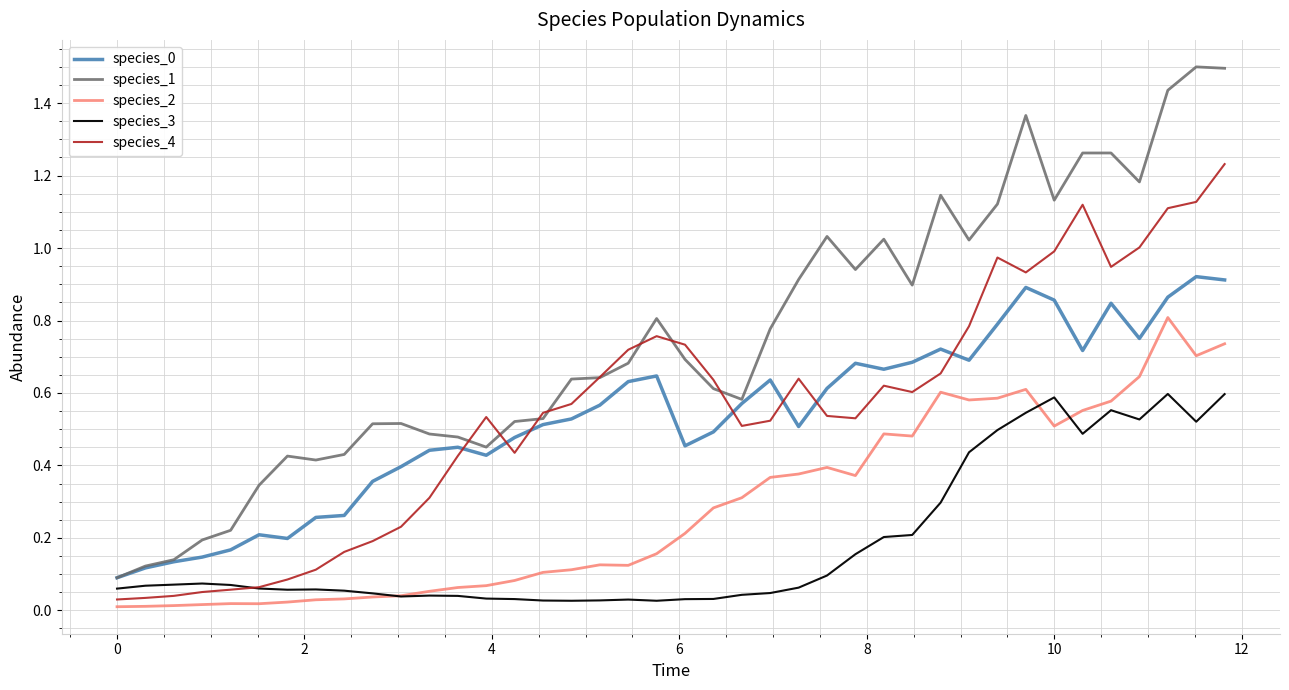

True or false: species_2 and species_1 intersect in this chart.

False